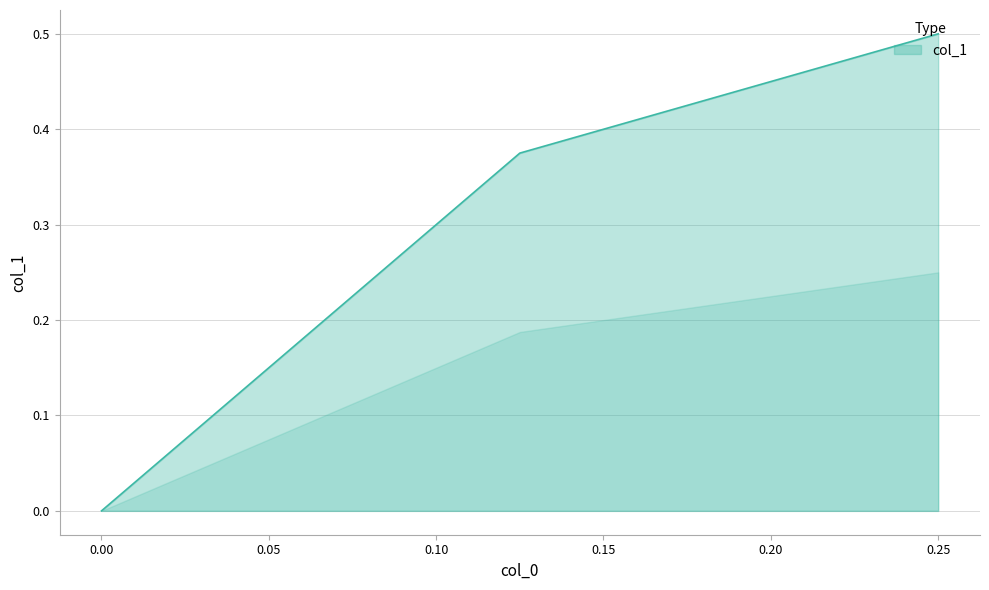

Count the values in the range 0 to 1.

3